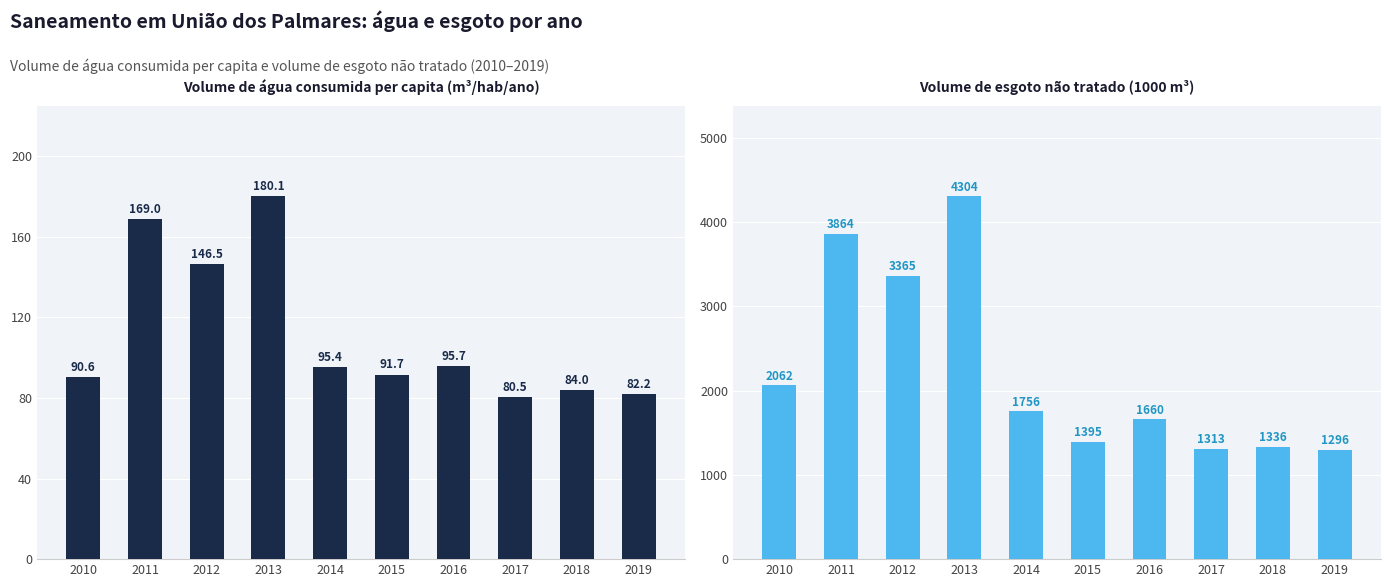

Which series has the largest total across all categories?

Volume de esgoto não tratado